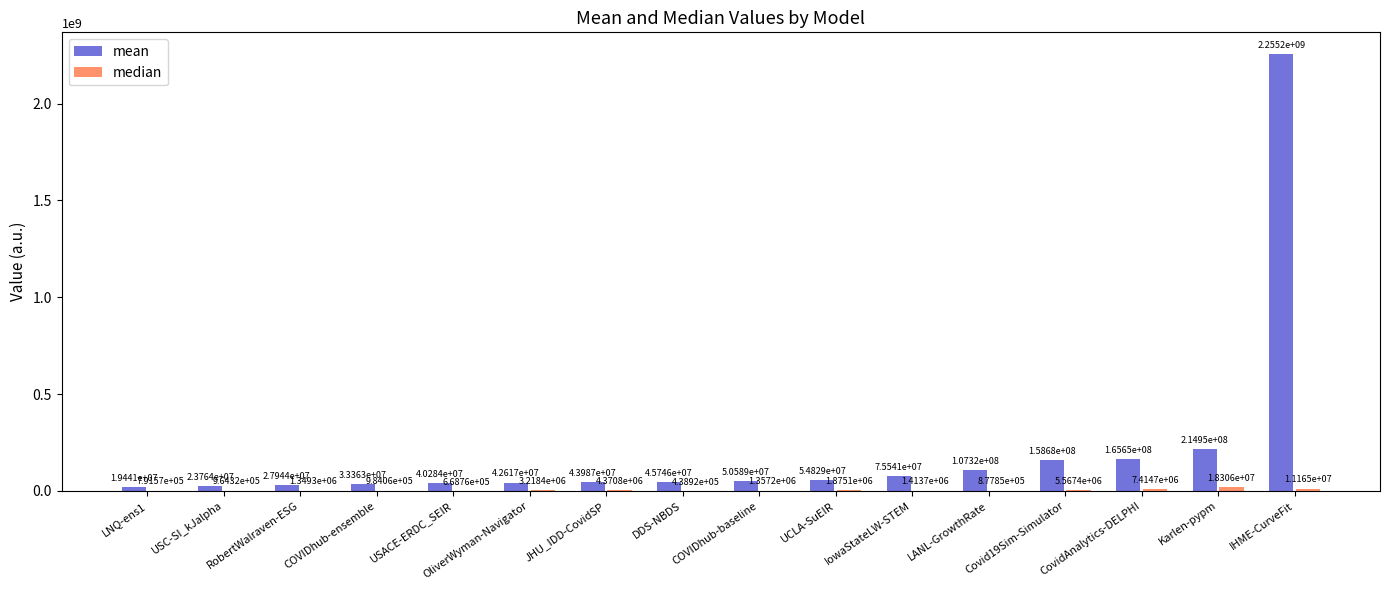

Count the number of data series in this chart.

2